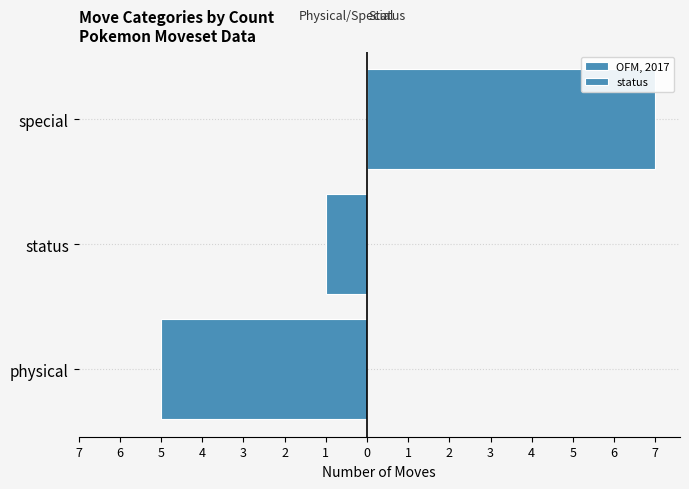

Reading left to right, extract all data points from this chart.

physical & special: -5	-1	0
status: 0	0	7